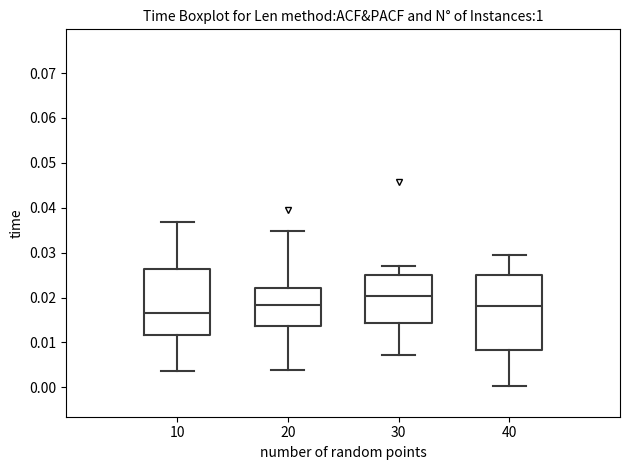

Where does the upper whisker of the box at x = 40 end on the y-axis? The values are not printed on the chart, so give them approximately, as read against the axis.

0.030